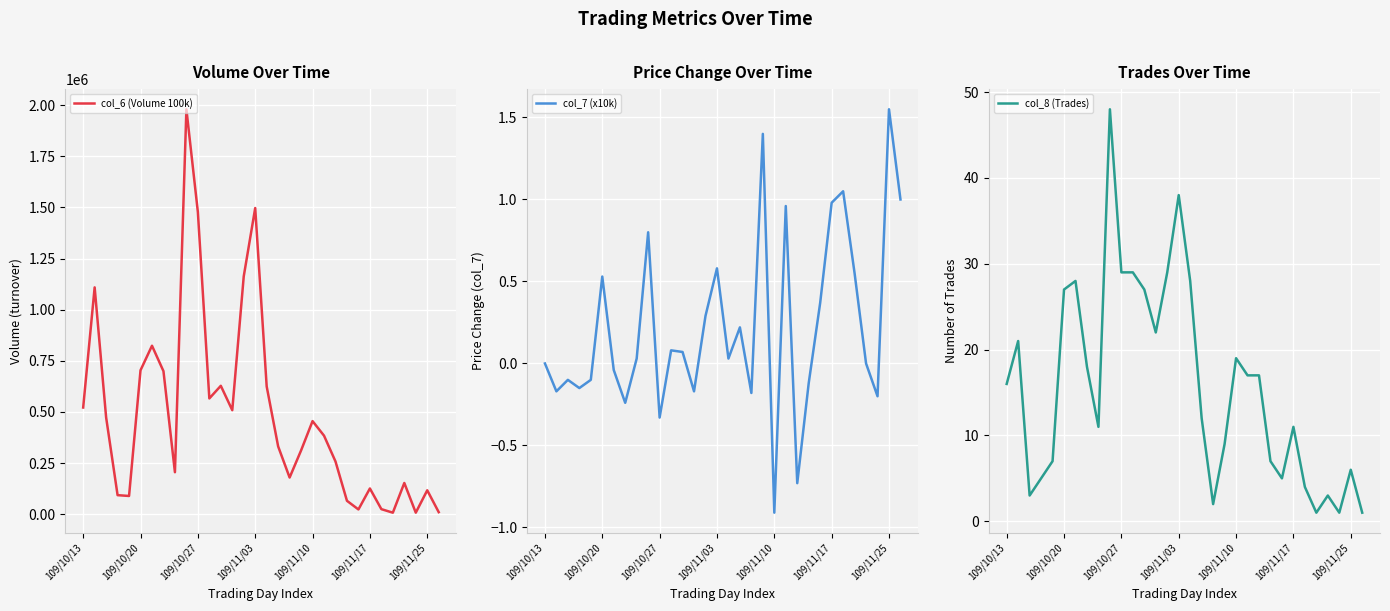

Between 109/10/13 and 109/11/10, which is larger?

109/10/13